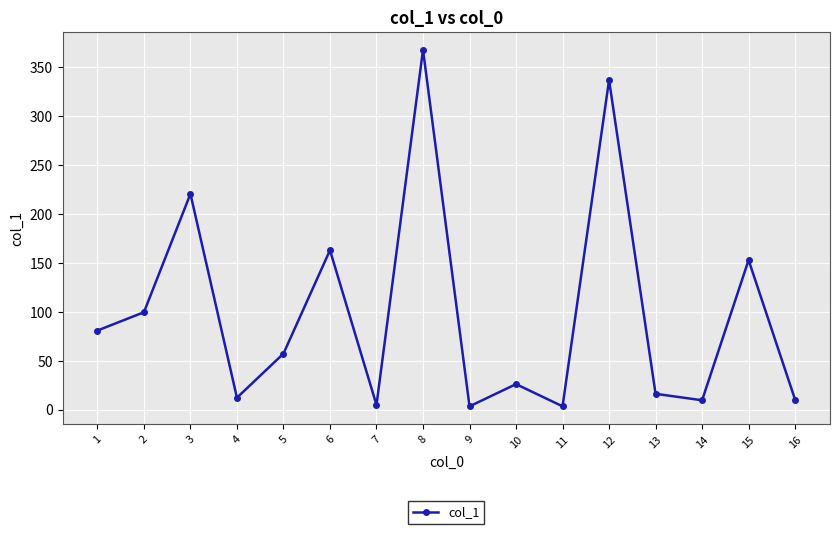

Is this an area chart (filled region under the line)?

No